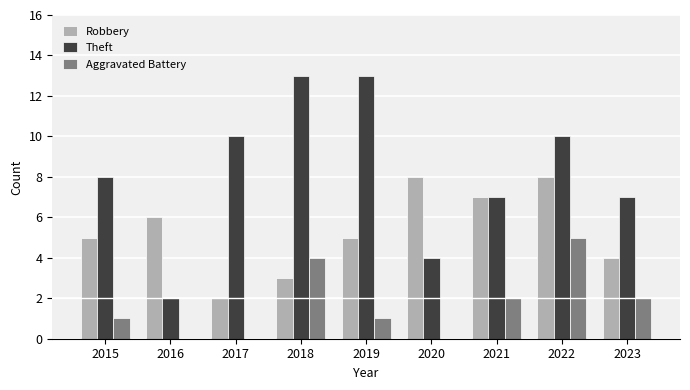

What is the sum of the Theft values at 2016 and 2015?

10